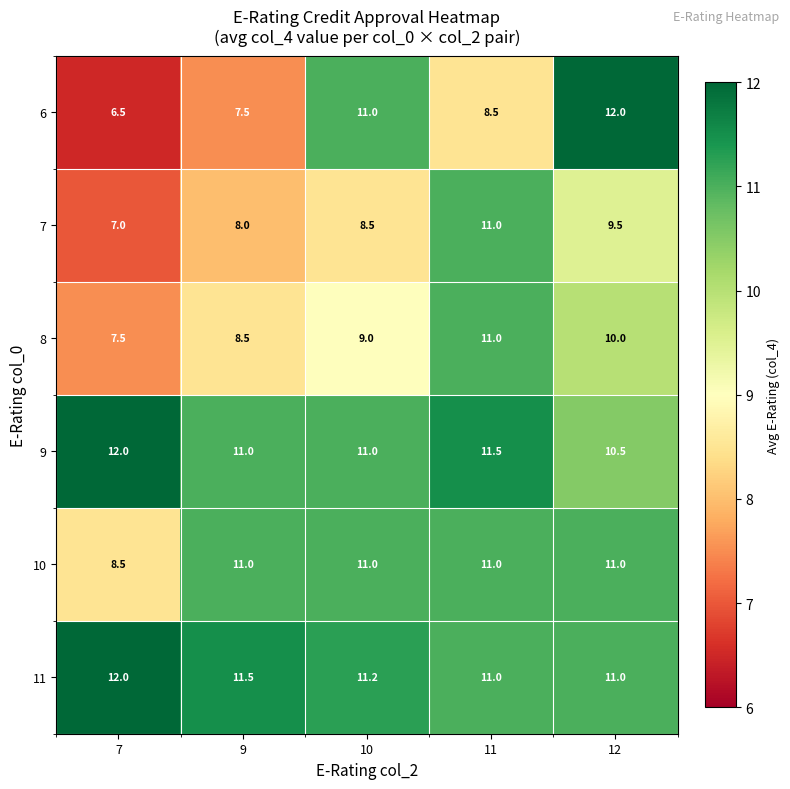

Reading right to left, list all the values displayed in this chart.

6: 12.0	8.5	11.0	7.5	6.5
7: 9.5	11.0	8.5	8.0	7.0
8: 10.0	11.0	9.0	8.5	7.5
9: 10.5	11.5	11.0	11.0	12.0
10: 11.0	11.0	11.0	11.0	8.5
11: 11.0	11.0	11.2	11.5	12.0